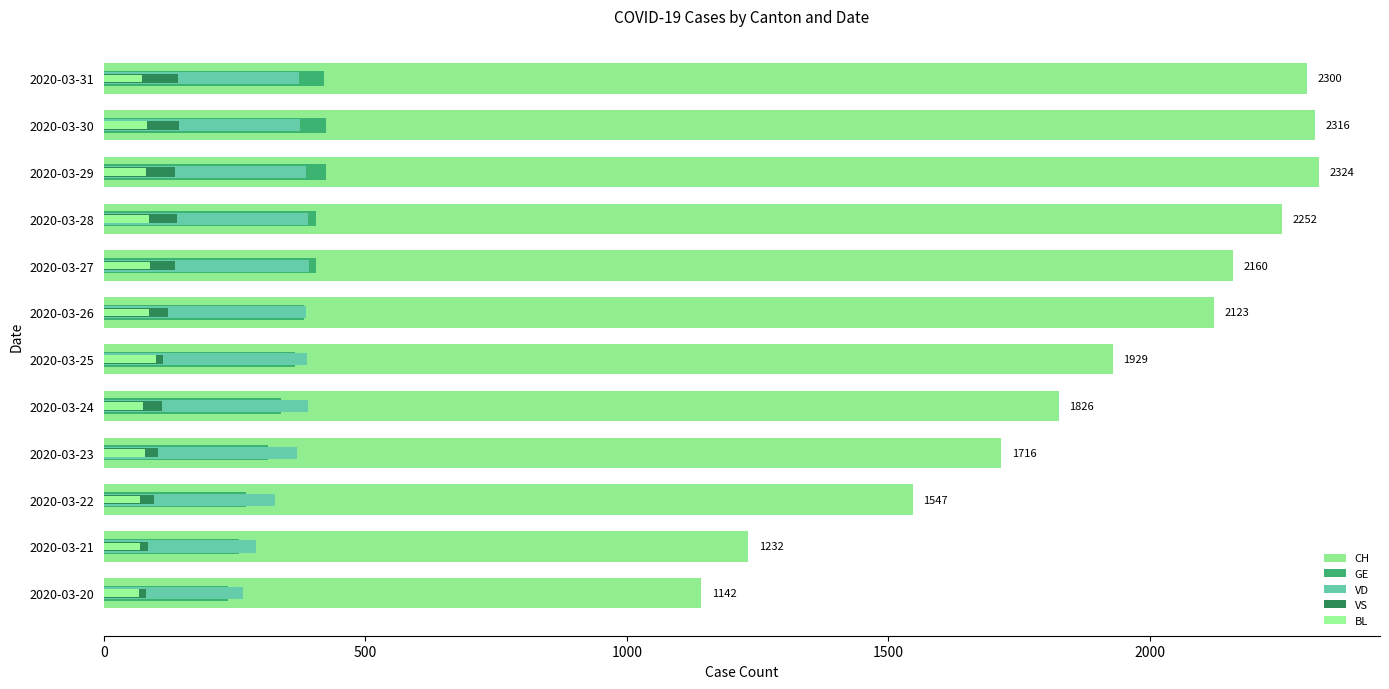

True or false: VD has a value of 375 at 2020-03-30.

True